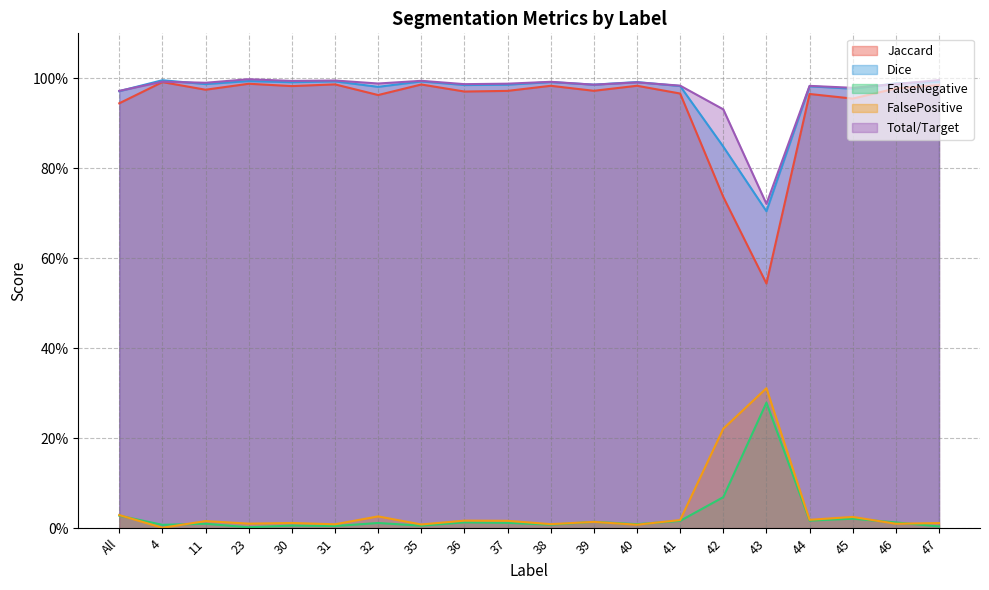

How many lines are shown in the chart?

5